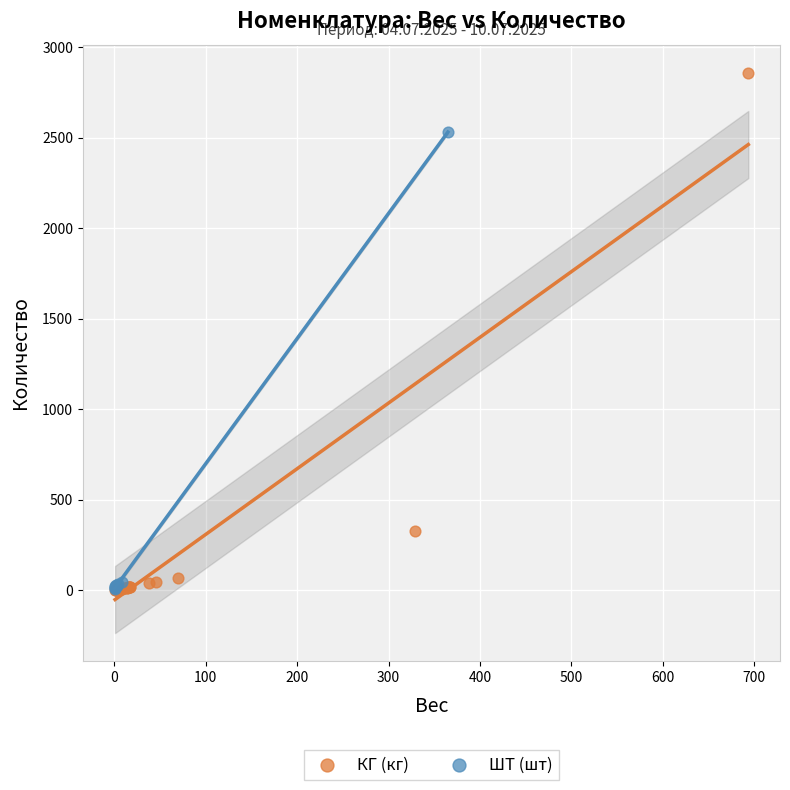

Which series contains the highest Y value?

КГ (кг)